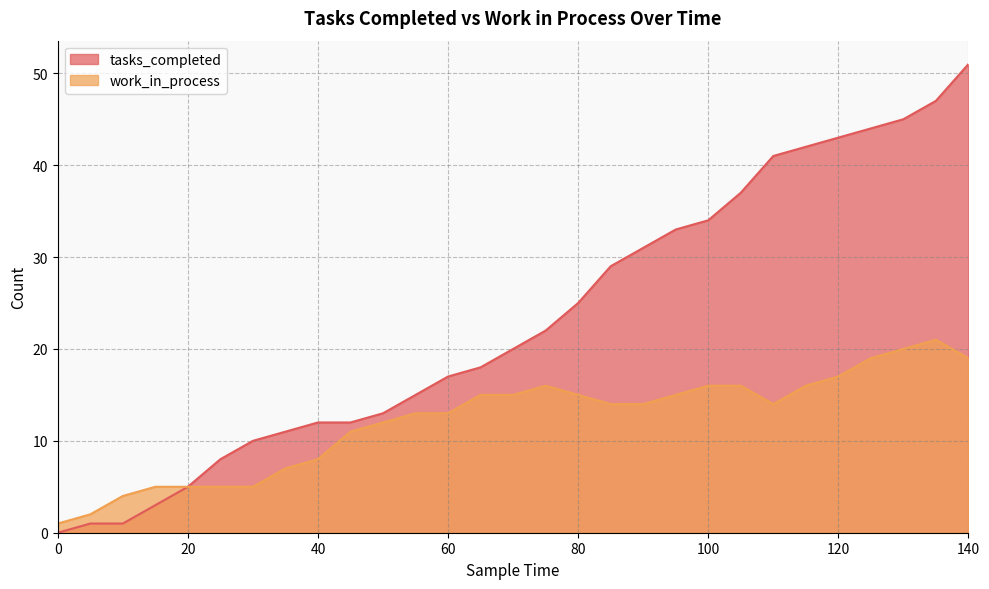

True or false: tasks_completed and work_in_process intersect in this chart.

False